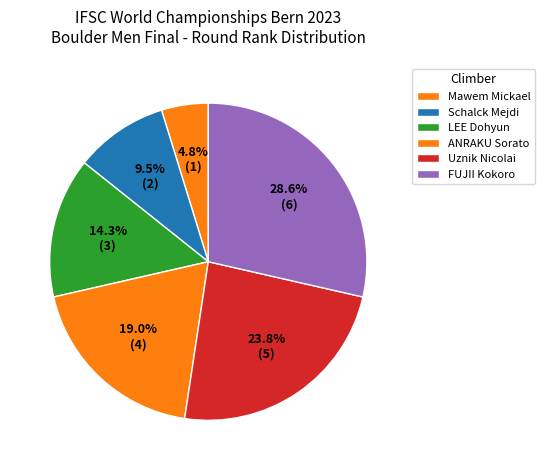

Rank the categories by value from lowest to highest.

Mawem Mickael, Schalck Mejdi, LEE Dohyun, ANRAKU Sorato, Uznik Nicolai, FUJII Kokoro